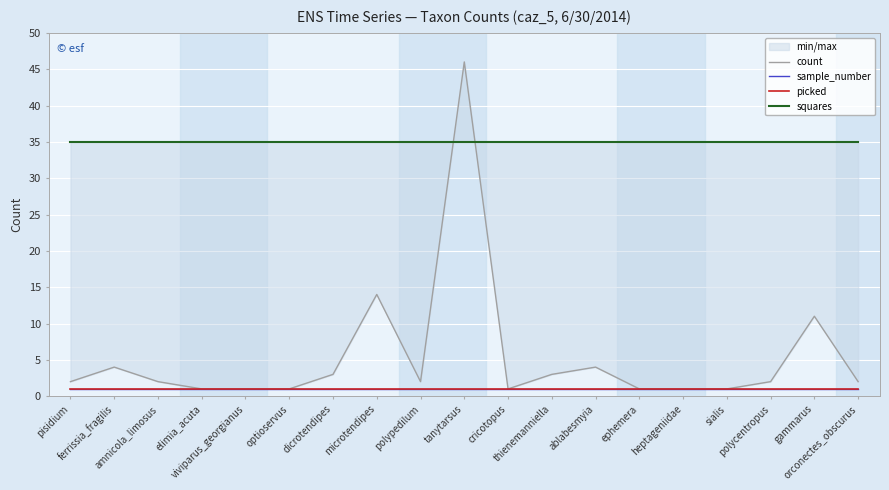

At which label does count first exceed 2?

ferrissia_fragilis